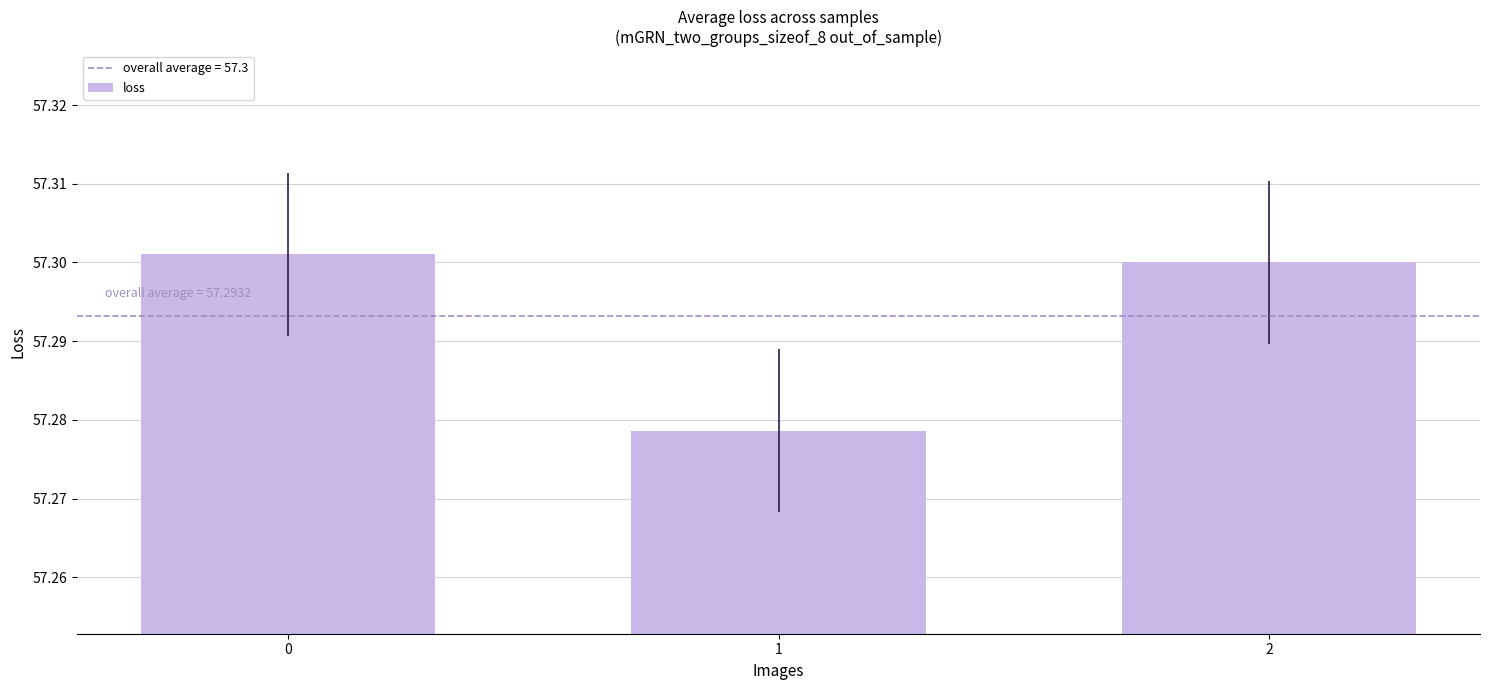

How many values are between 57 and 58?

3